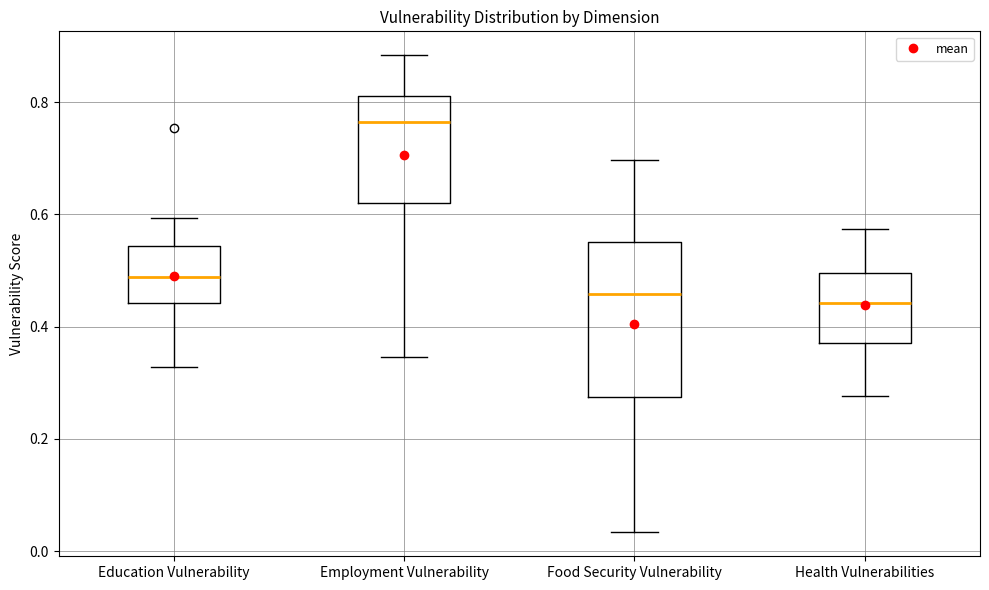

Where does the median line of the box for Employment Vulnerability sit on the y-axis? The values are not printed on the chart, so give them approximately, as read against the axis.

0.76